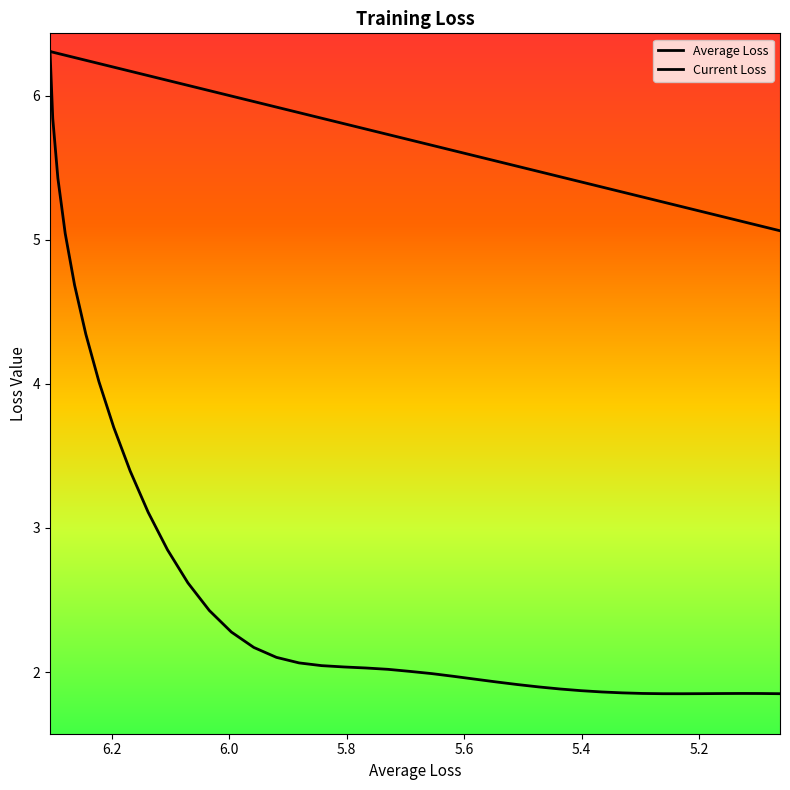

True or false: Current Loss and Average Loss intersect in this chart.

False